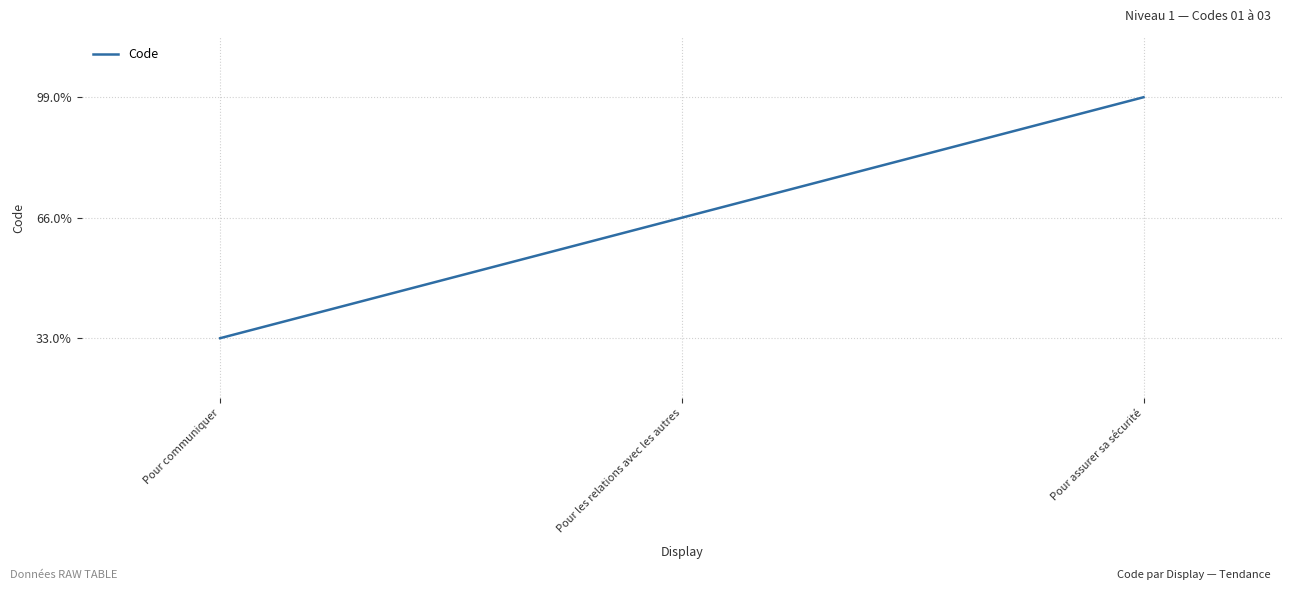

Does the chart display data point markers on the line(s)?

No